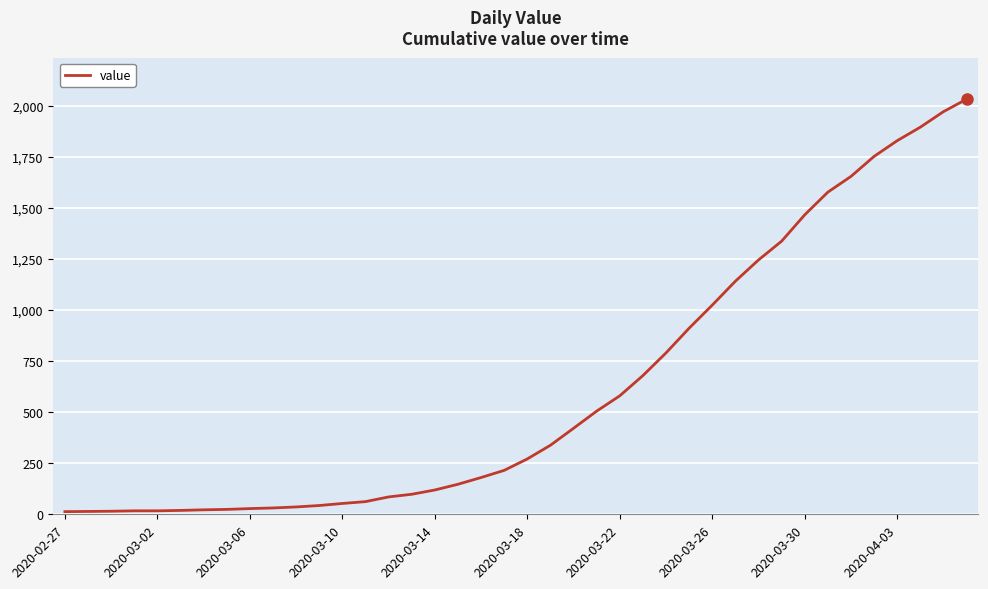

What is the difference between the maximum and minimum values?

2019